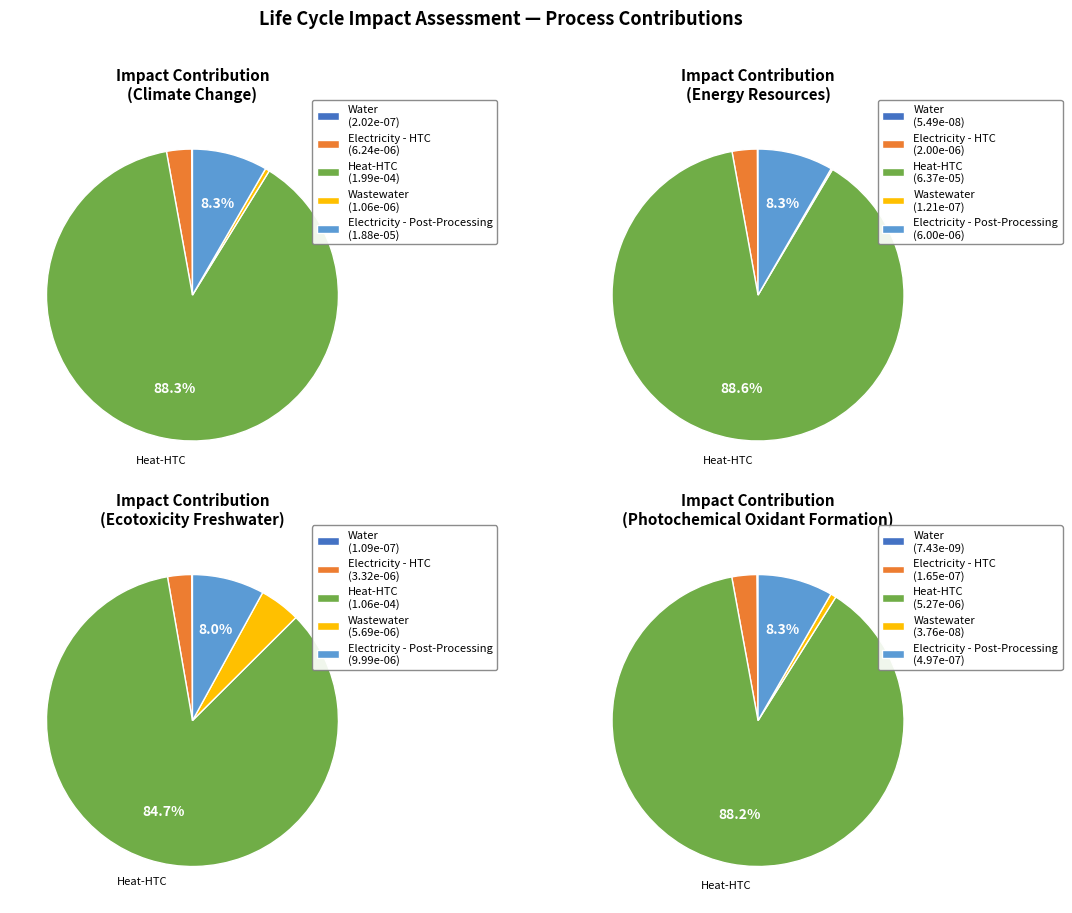

Is Climate Change the majority of the pie?

Yes